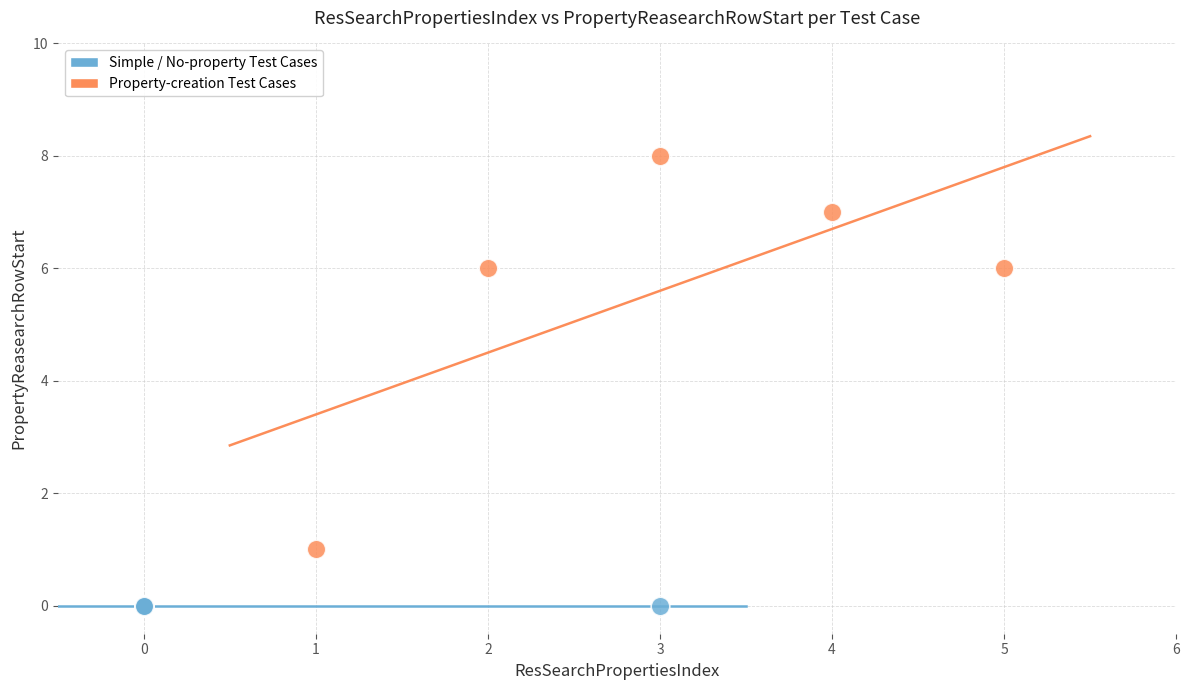

Which series reaches the maximum Y coordinate?

Property-creation Test Cases